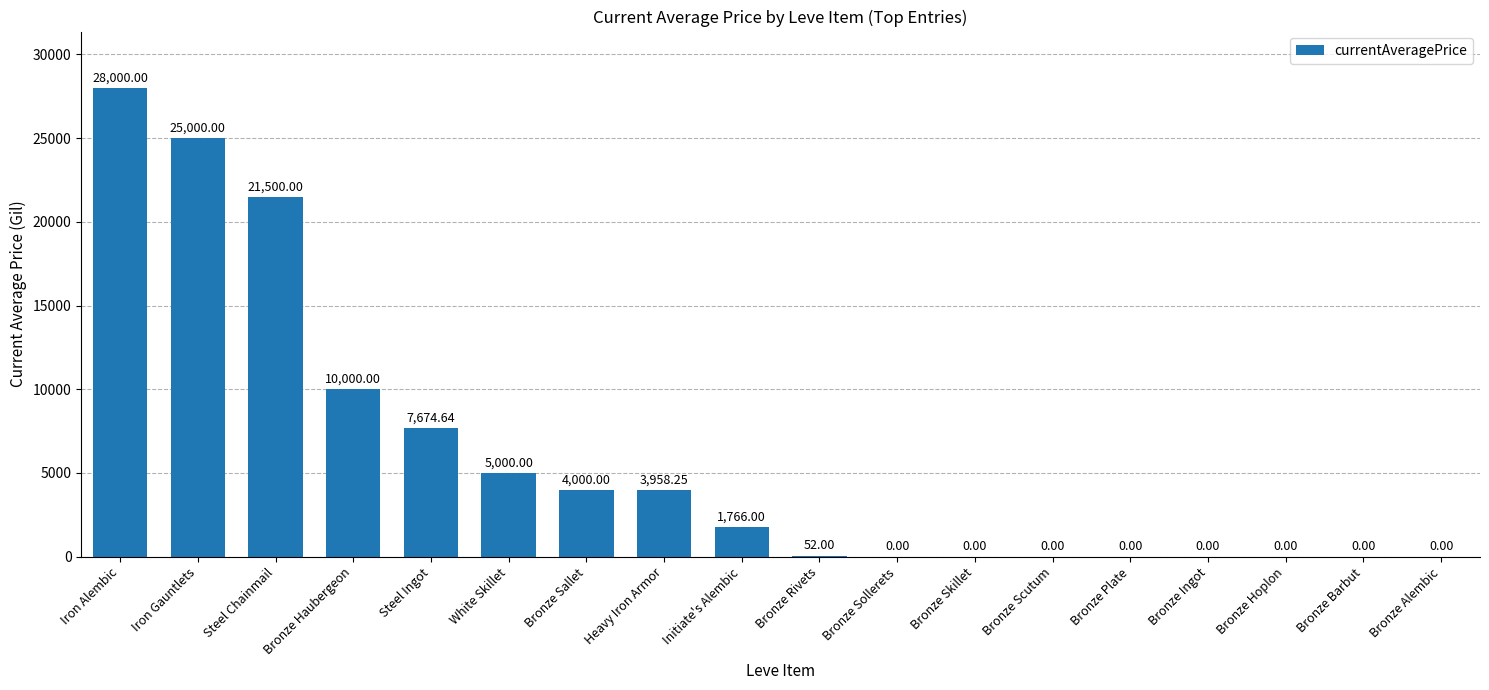

How many positive values are there?

10